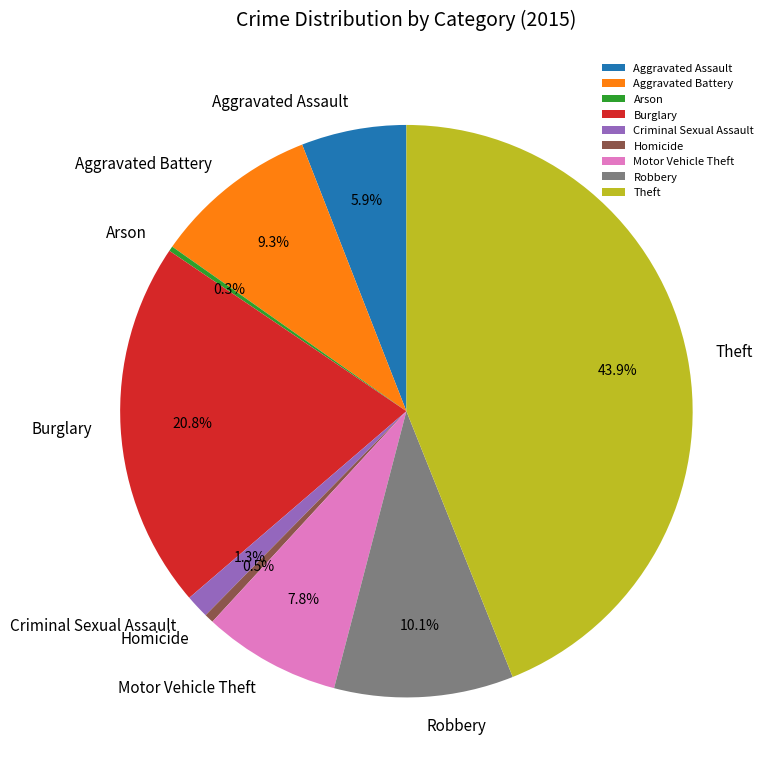

Is there a majority slice in this chart?

No